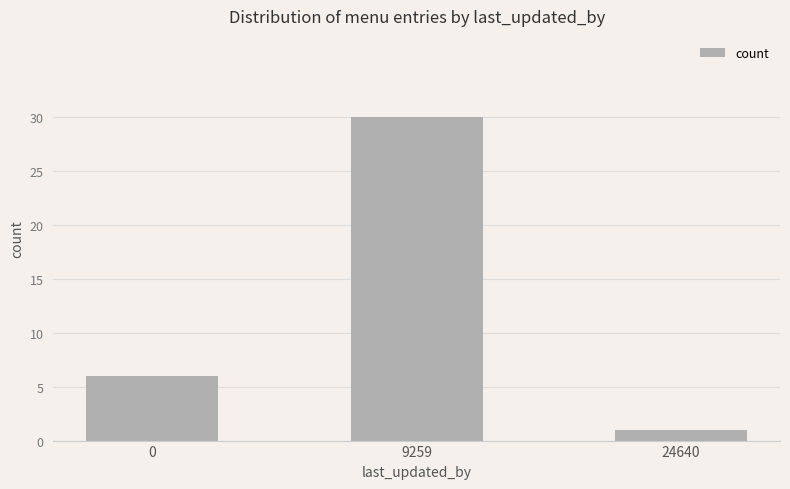

True or false: the data shows 1 at 24640.

True